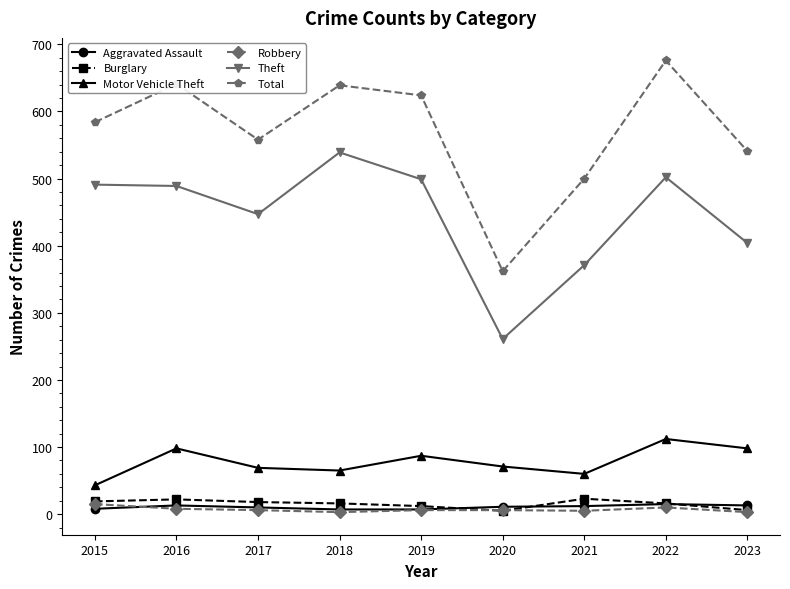

True or false: Theft and Aggravated Assault cross at least once.

False